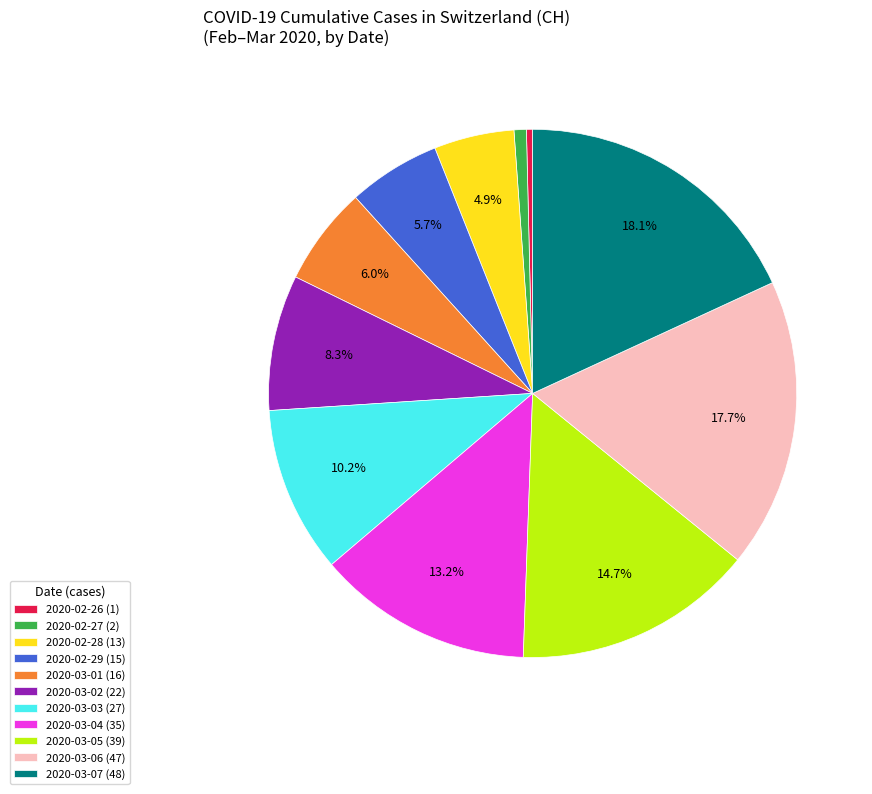

Approximately how many times larger is the value at 2020-03-06 (47) compared to 2020-02-28 (13)?

3.6